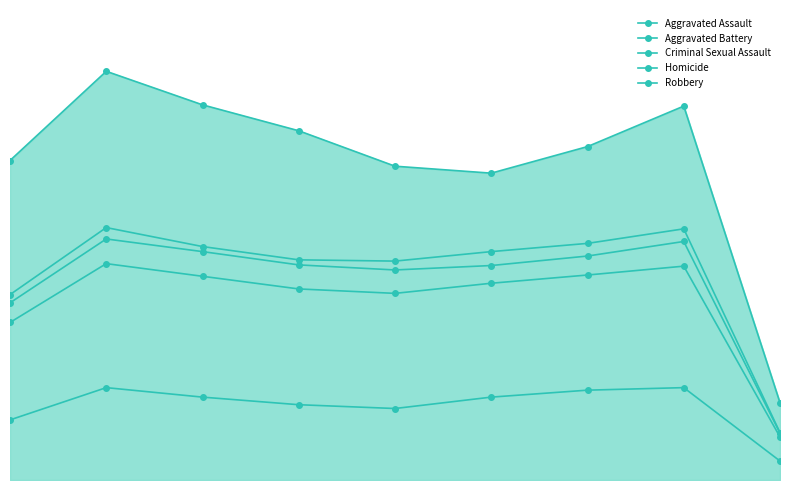

Where is Aggravated Battery nearest to the value 205?

2015